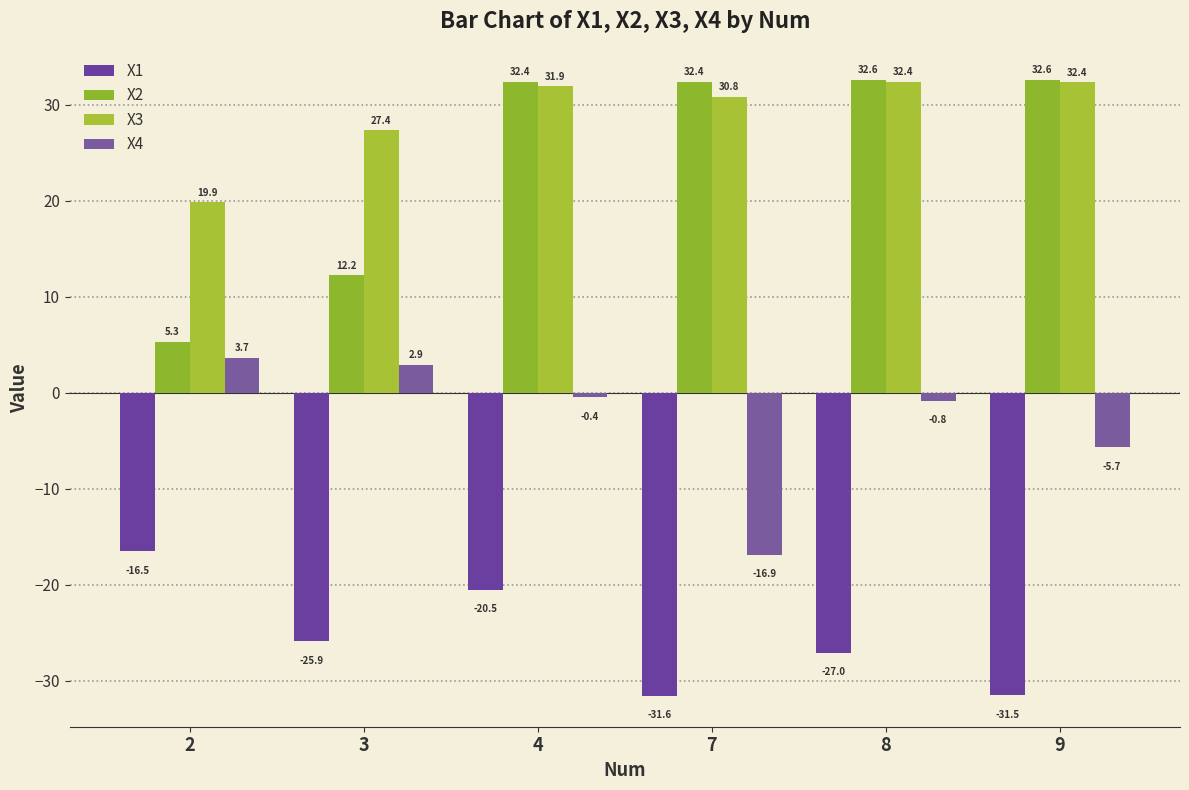

What are all the series names shown in the legend?

X1, X2, X3, X4